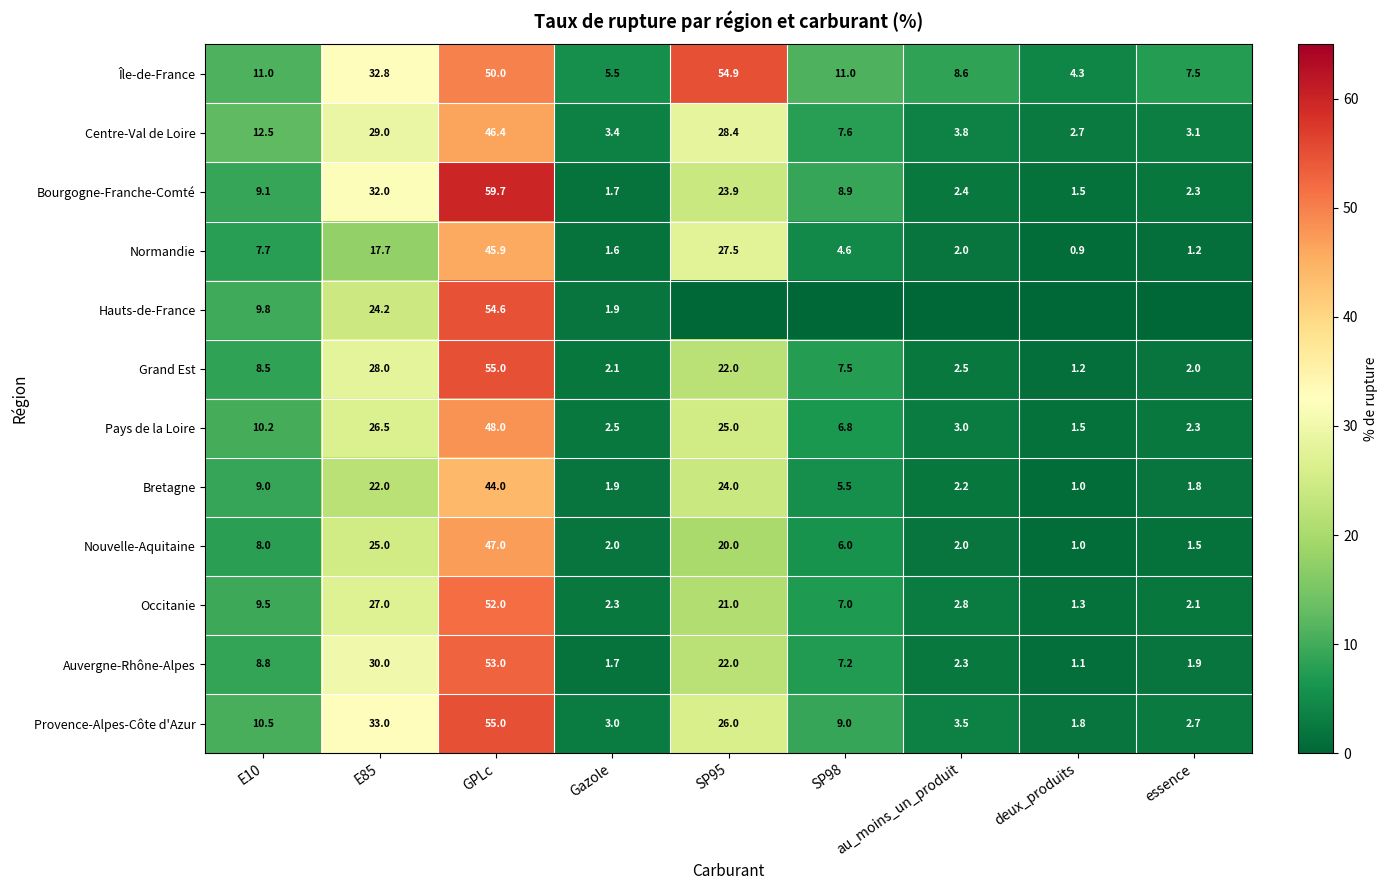

What is the highest value of the Bourgogne-Franche-Comté series?

59.7